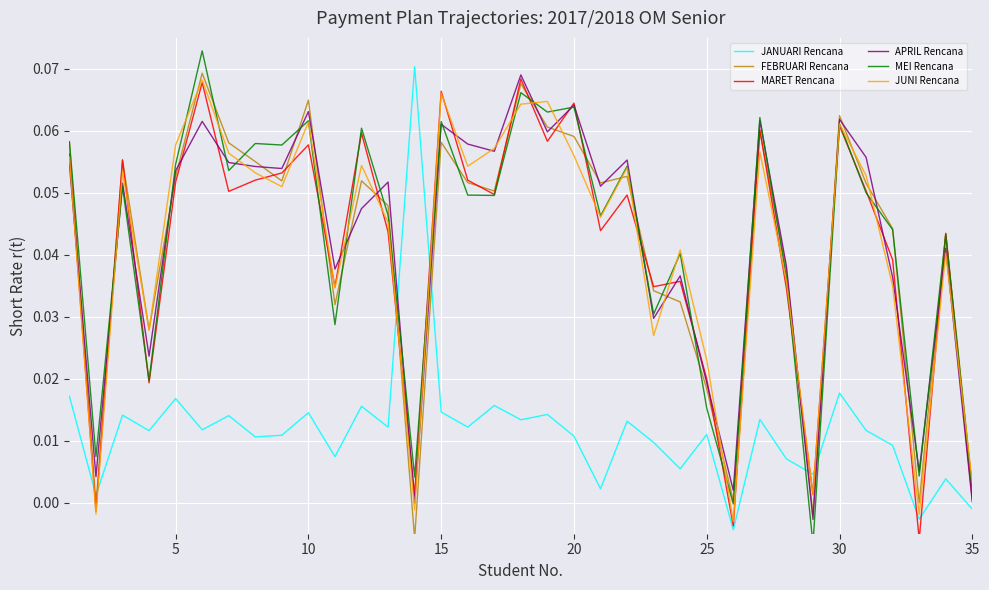

Which series has the largest range (max minus min)?

MEI Rencana